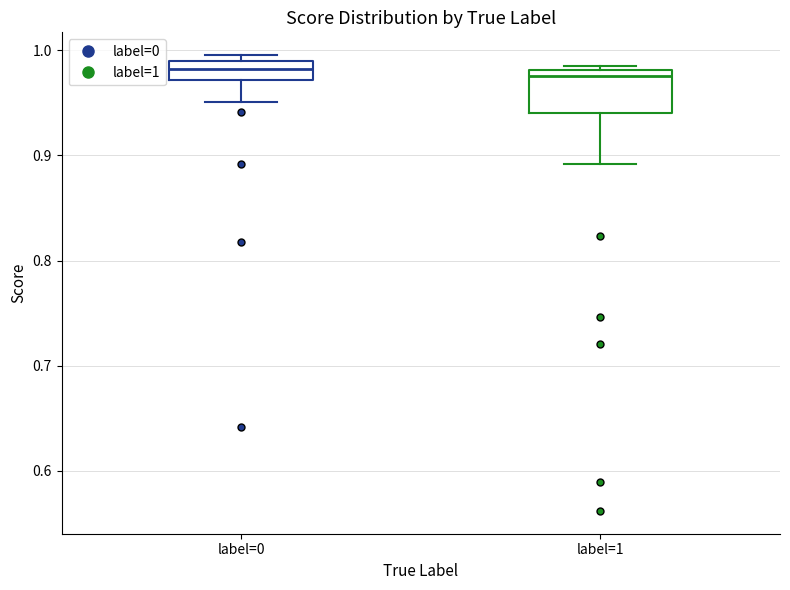

Reading left to right, read every box against the y-axis: the position of its median line, the range the box covers, and the ends of its whiskers. The values are not printed on the chart, so give them approximately, as read against the axis.

label=0: median 0.98, box 0.97 to 0.99, whiskers 0.95 to 1.00
label=1: median 0.98 (just below the box's upper edge), box 0.94 to 0.98, whiskers 0.89 to 0.99